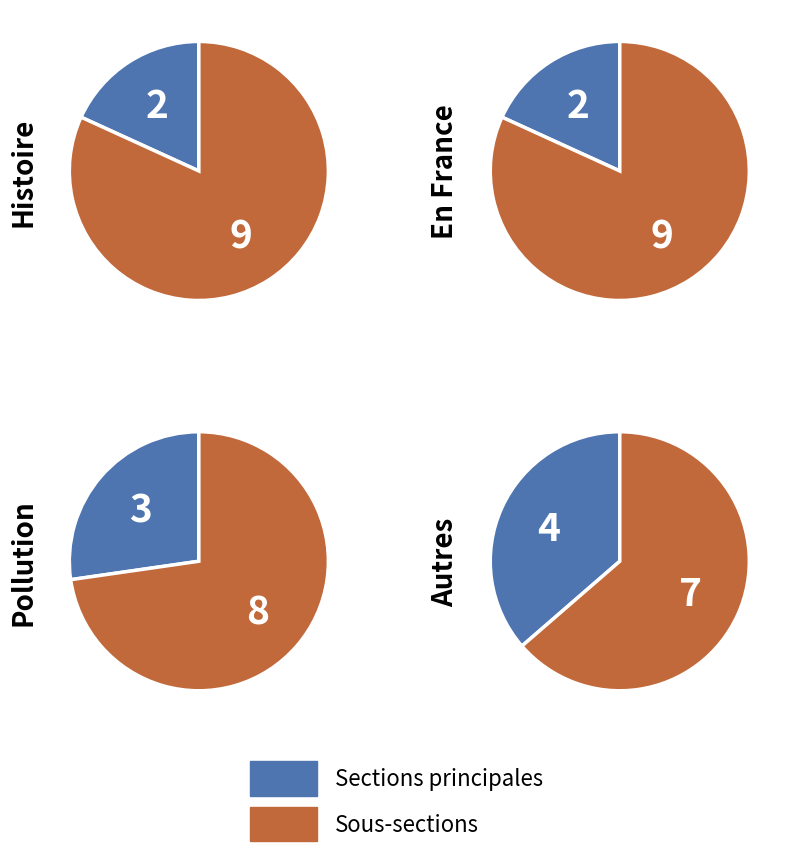

How many segments does this pie chart have?

4